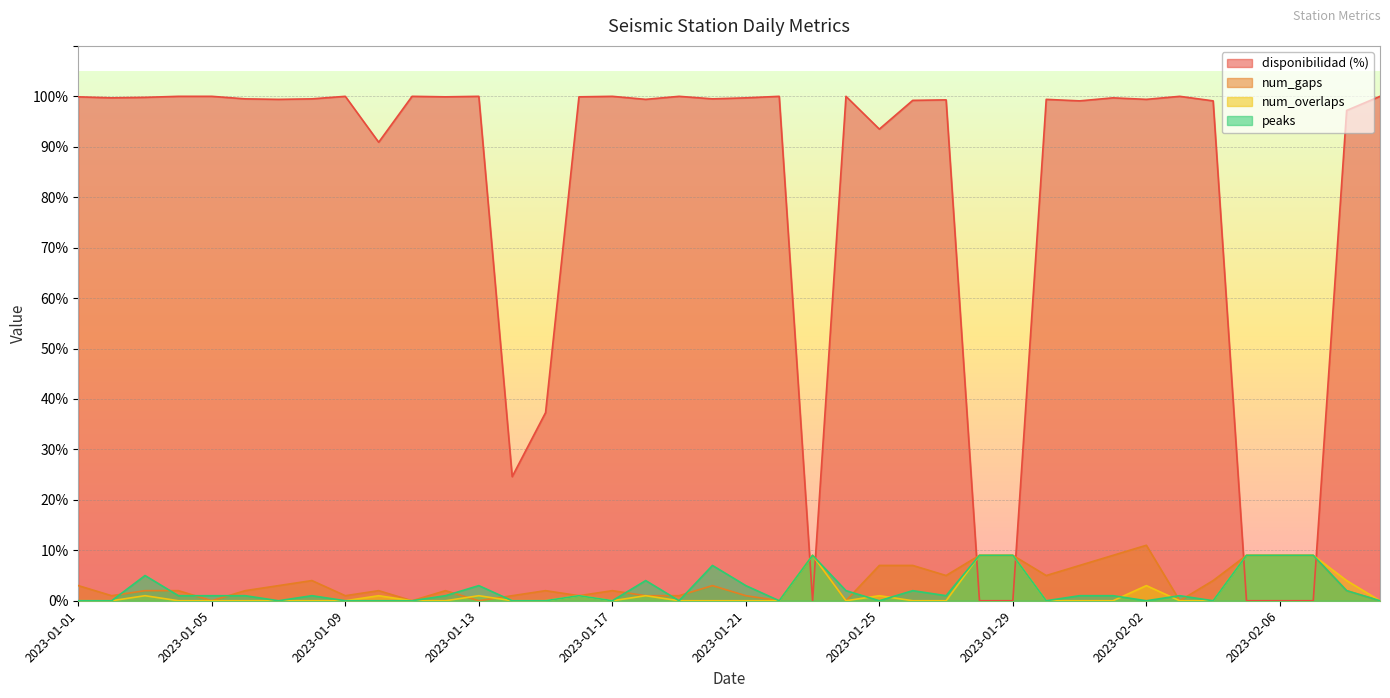

In num_overlaps, how many points are higher than both neighbors (excluding endpoints)?

8